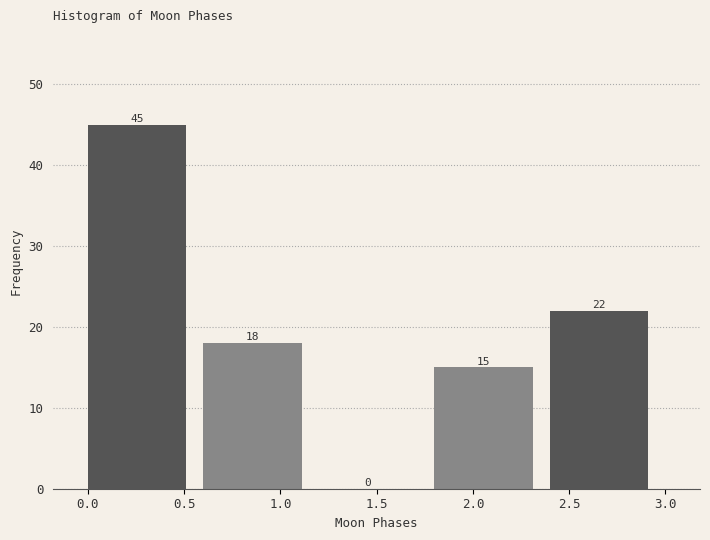

Reading left to right, transcribe this chart: for each bar, give the range it covers on the x-axis and its height.

0.0 to 0.6: 45
0.6 to 1.2: 18
1.2 to 1.8: 0
1.8 to 2.4: 15
2.4 to 3.0: 22